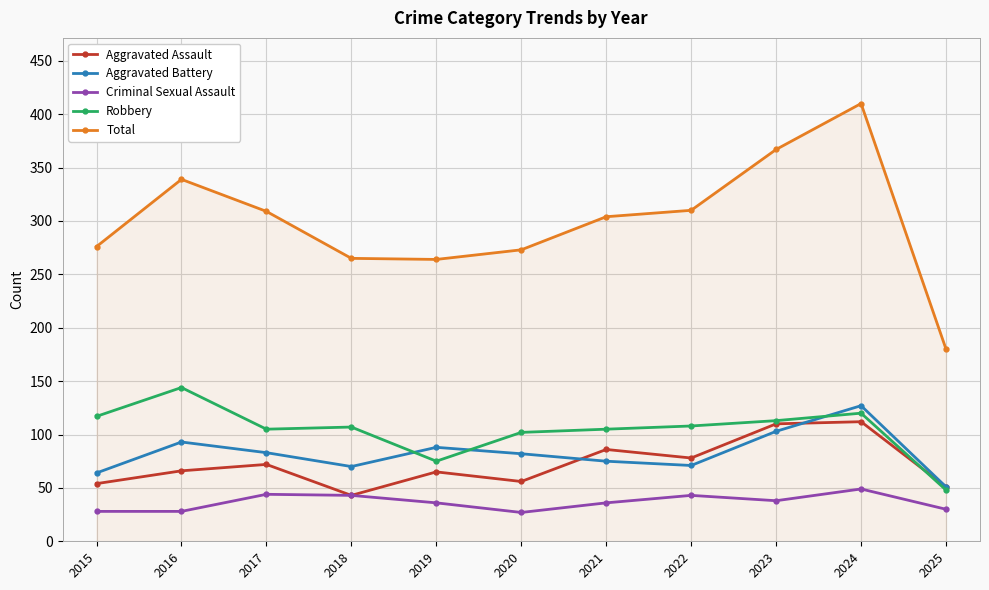

The value of Aggravated Battery at 2016 is 62. True or false?

False